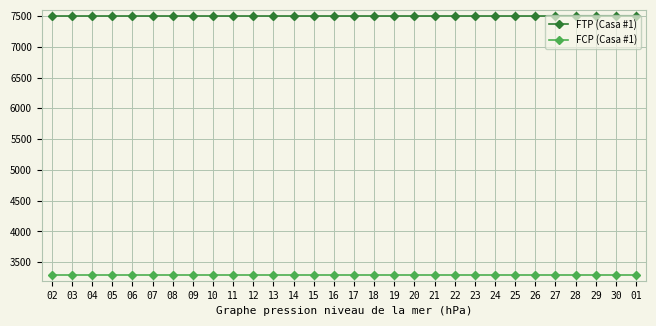

Rank the series by their maximum value, from lowest to highest.

FCP (Casa #1), FTP (Casa #1)